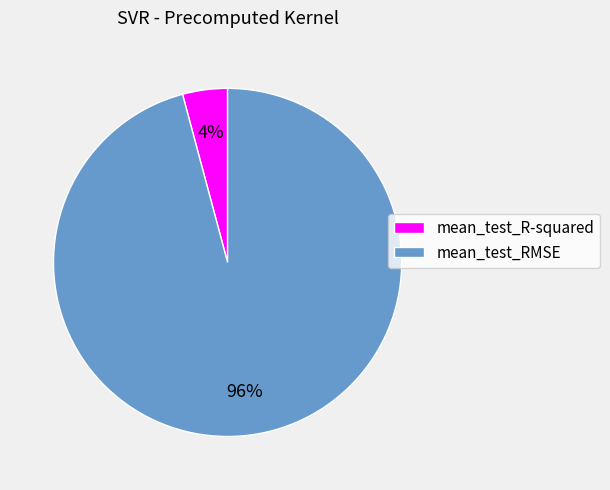

Is it true that mean_test_R-squared is 17% of the pie?

False